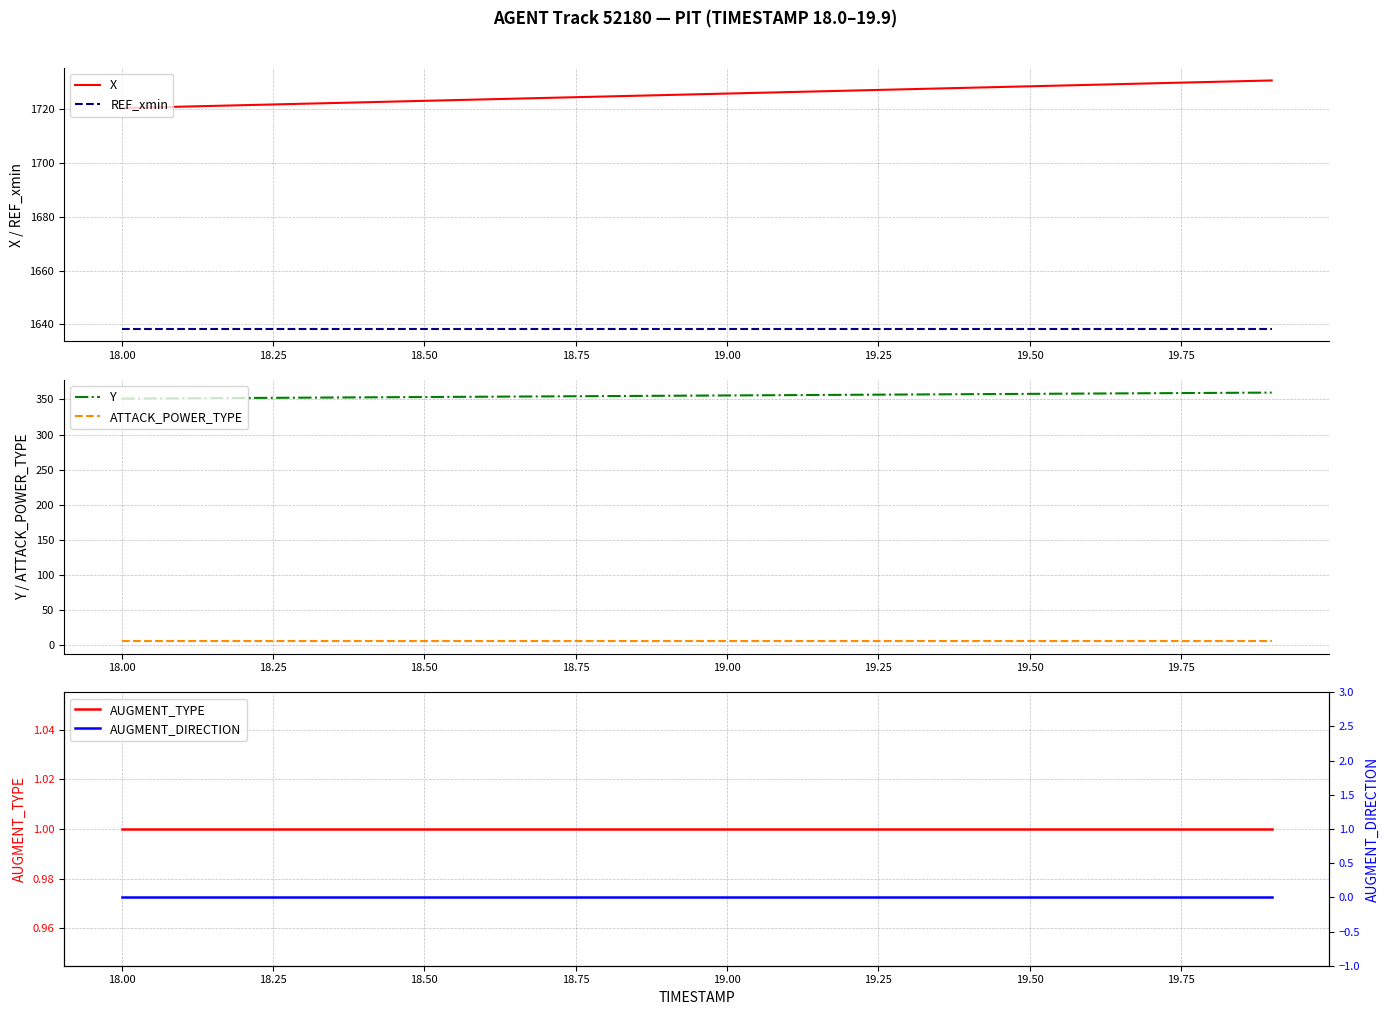

True or false: X and REF_xmin intersect in this chart.

False